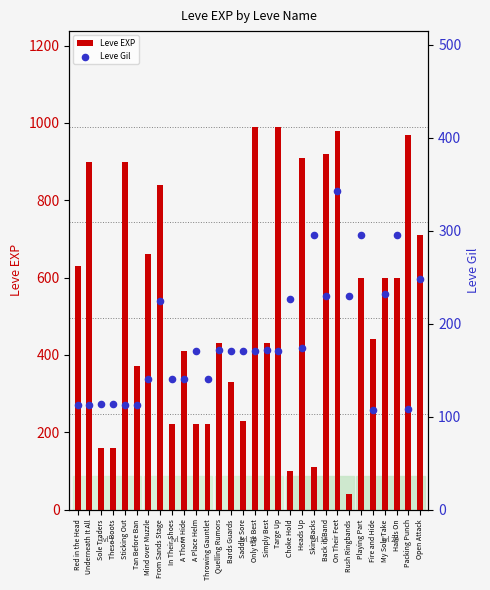

At which category is the sum across all series the highest?

On Their Feet